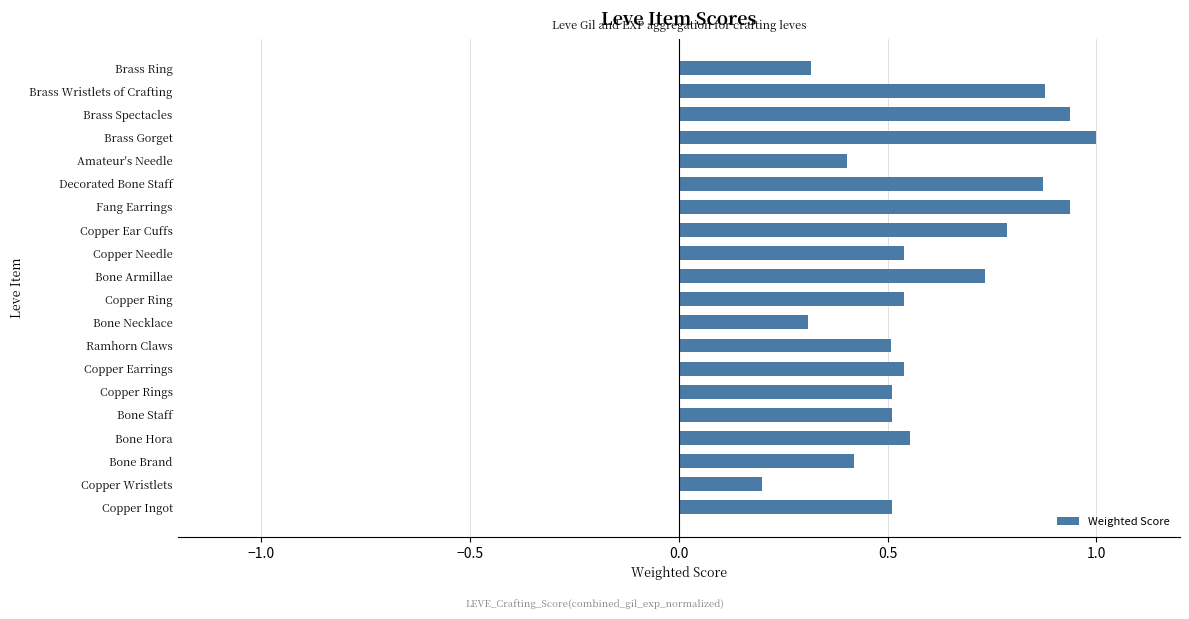

How many distinct data groups are displayed?

1